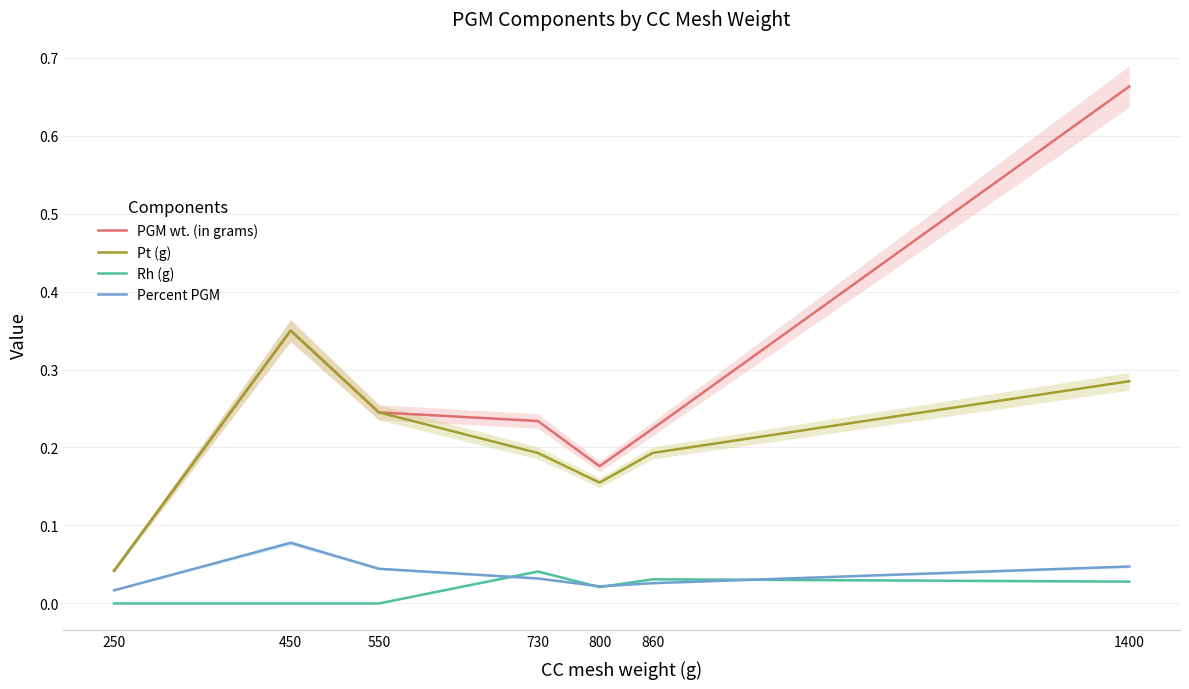

At which label does Rh (g) reach its peak?

730